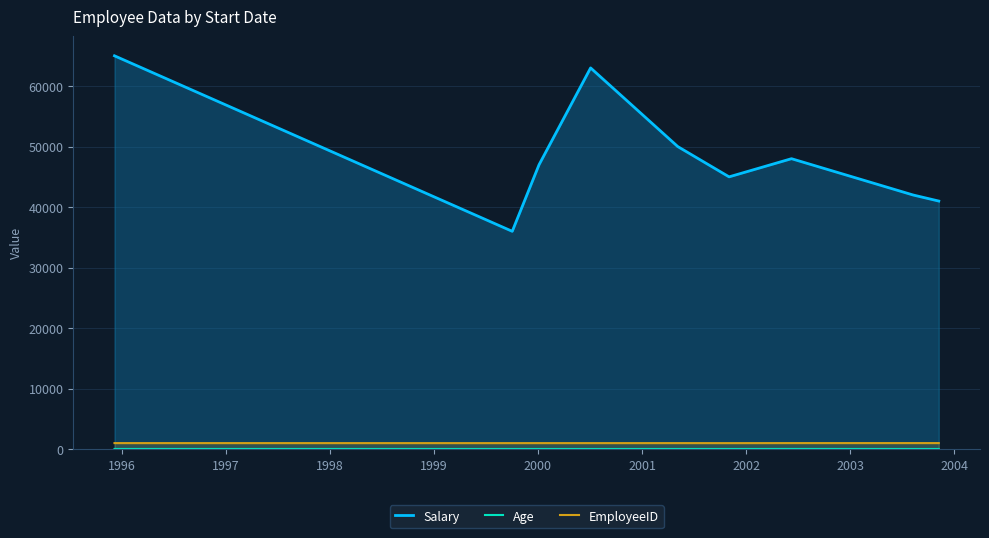

What is the sum of all Salary values?

437000